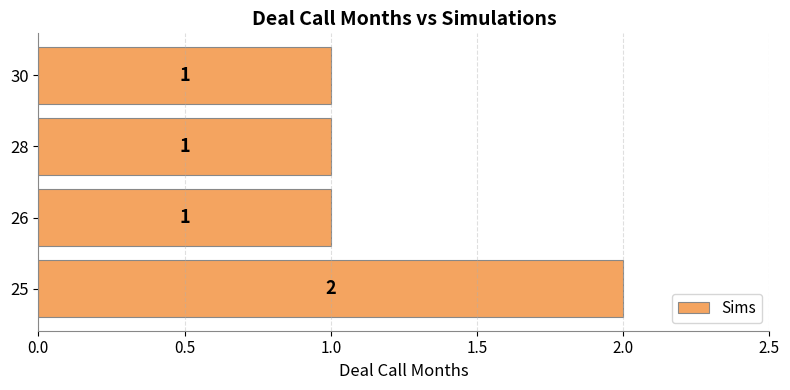

What is the sum of all values?

5